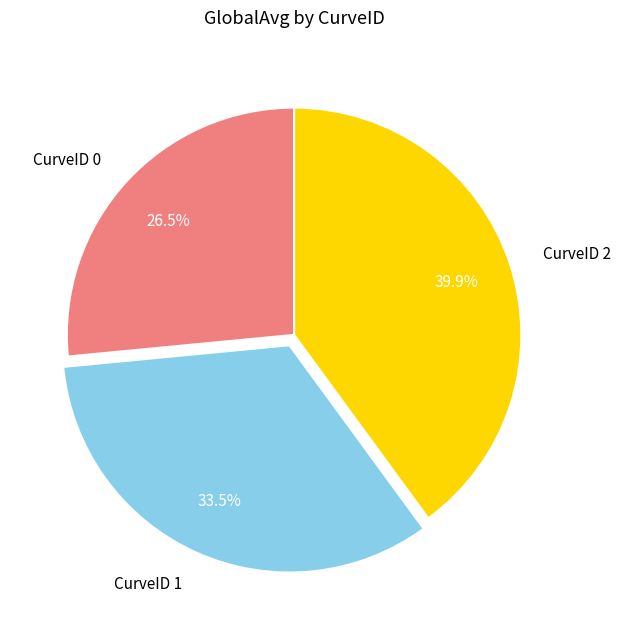

Which category has the biggest portion of the pie?

CurveID 2